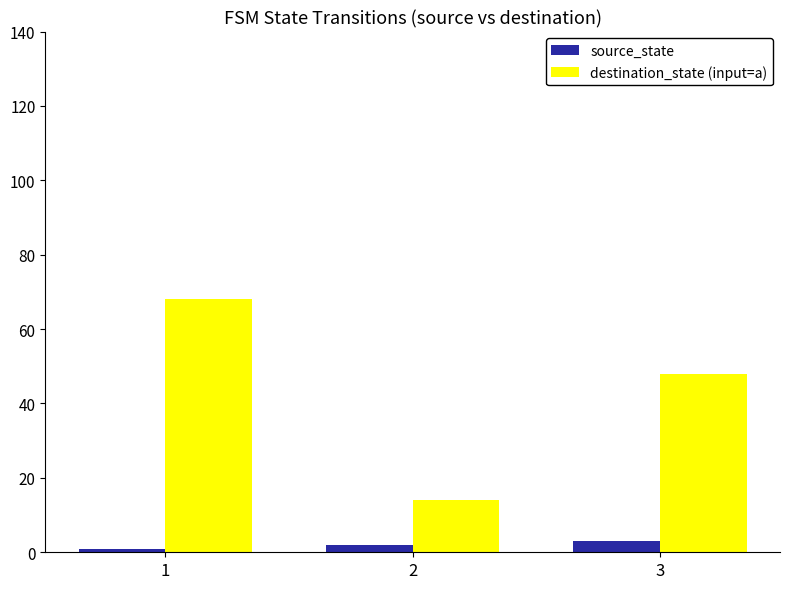

Where does the destination_state (input=a) series first go above 48?

1